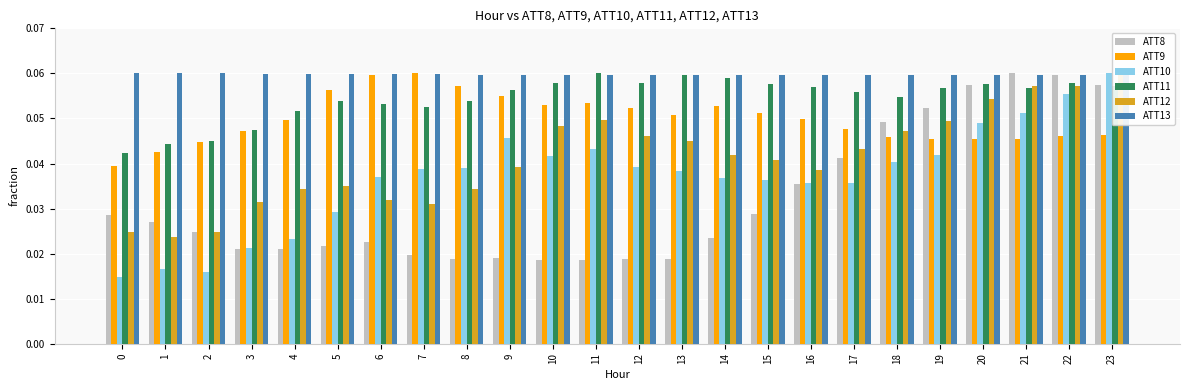

What is the maximum value shown in the chart?

0.1